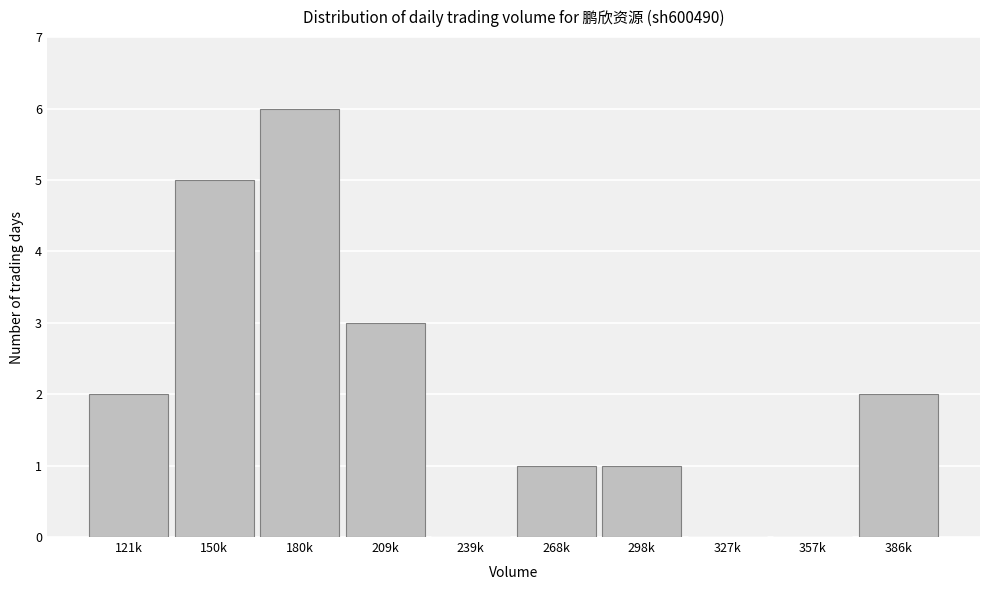

Reading right to left, transcribe all the data shown in this chart.

386k=2	357k=0	327k=0	298k=1	268k=1	239k=0	209k=3	180k=6	150k=5	121k=2